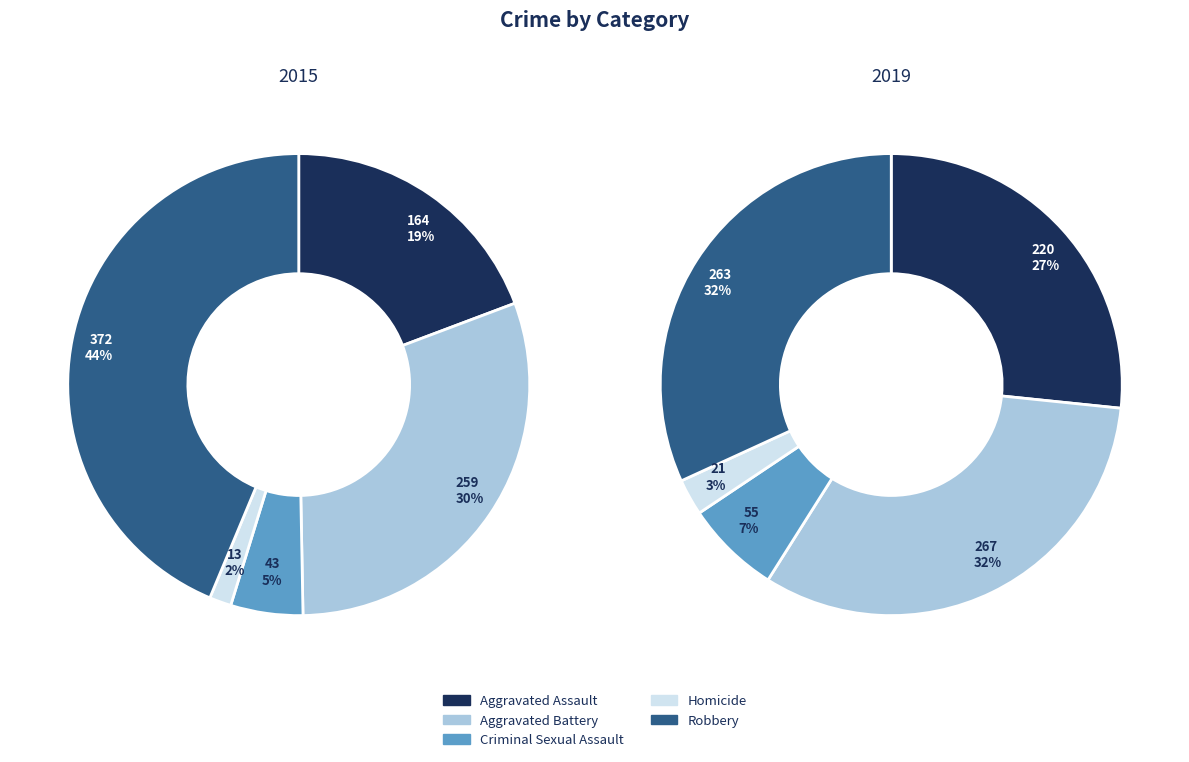

To the nearest percent, what is the combined percentage of 4 and values_2019?

64%